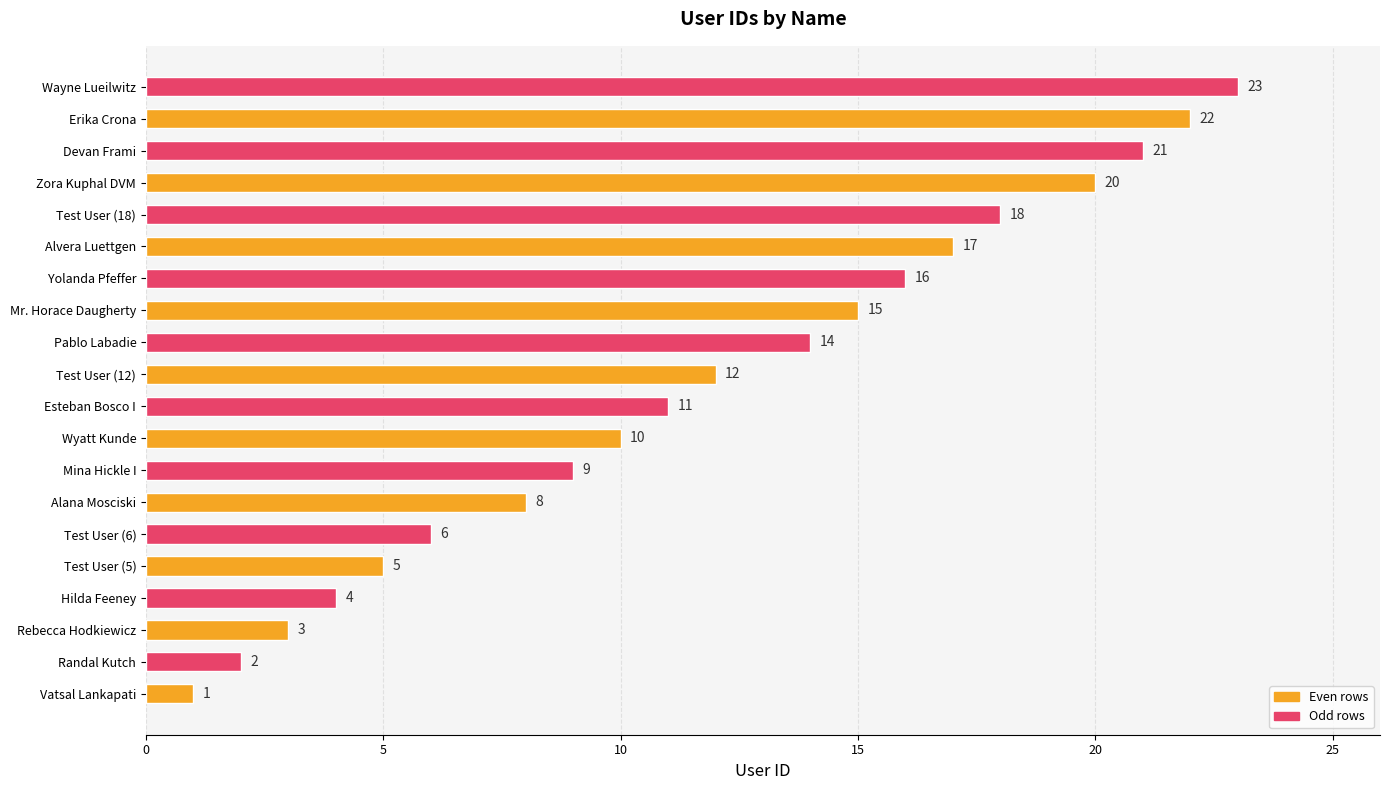

Does the chart contain any negative values?

No